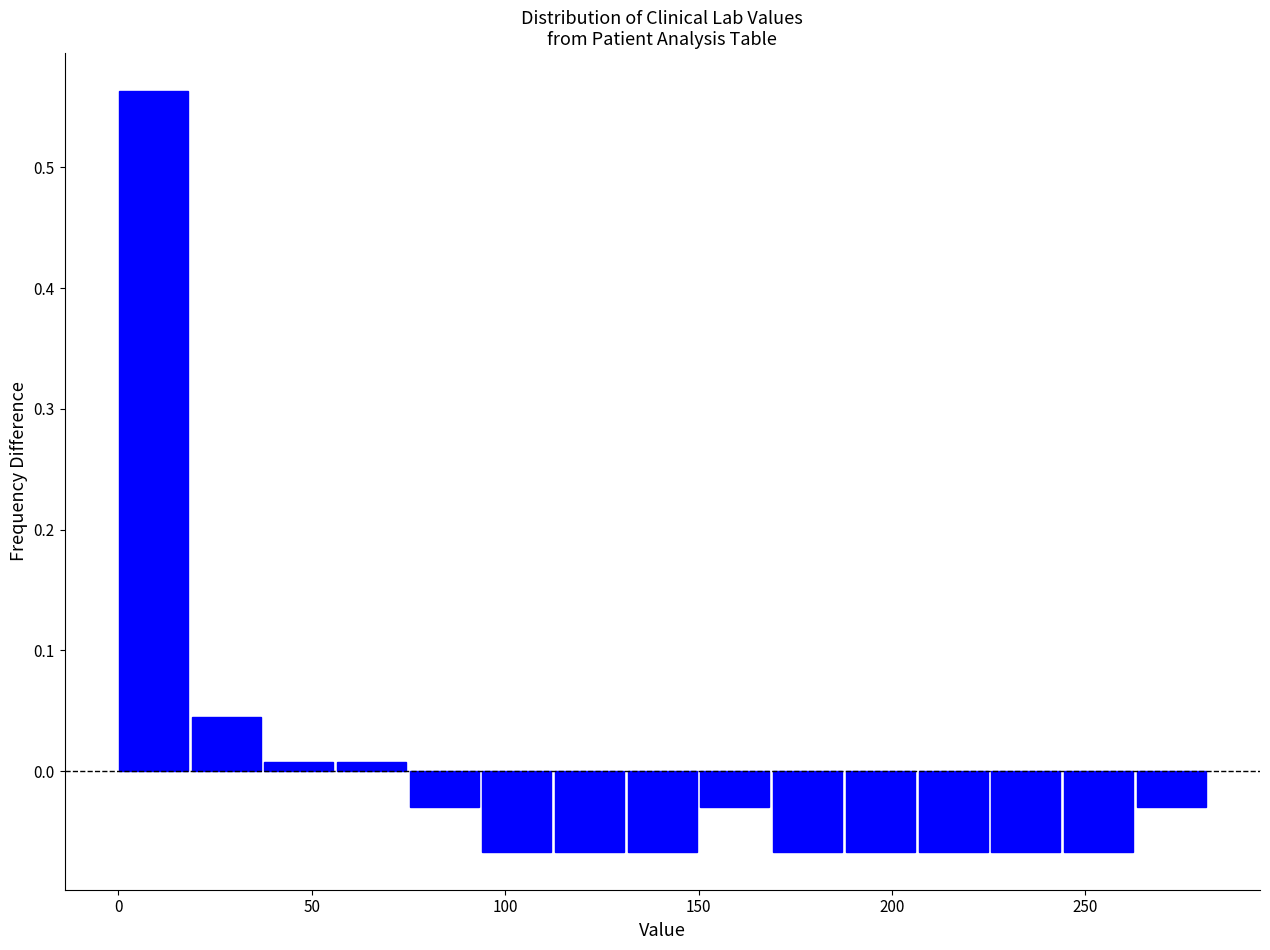

Read against the x-axis, roughly where is the centre of the tallest bar?

10